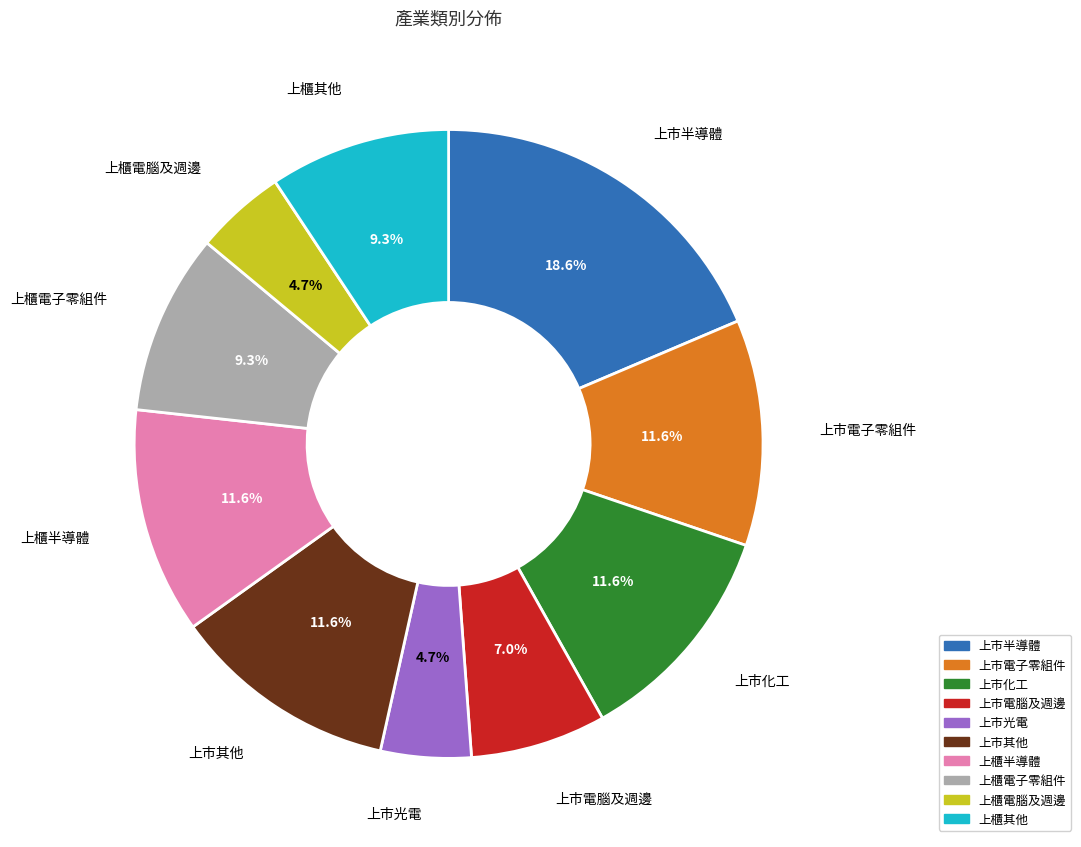

Is there a majority slice in this chart?

No